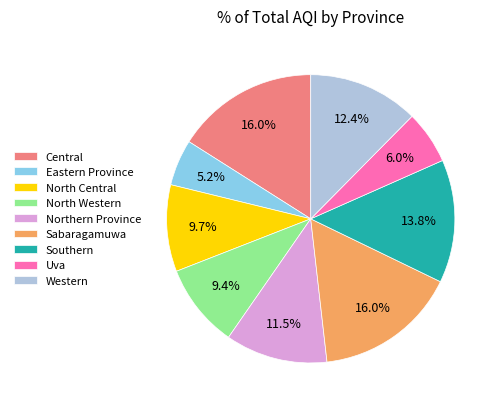

Does North Central account for over 50% of the chart?

No